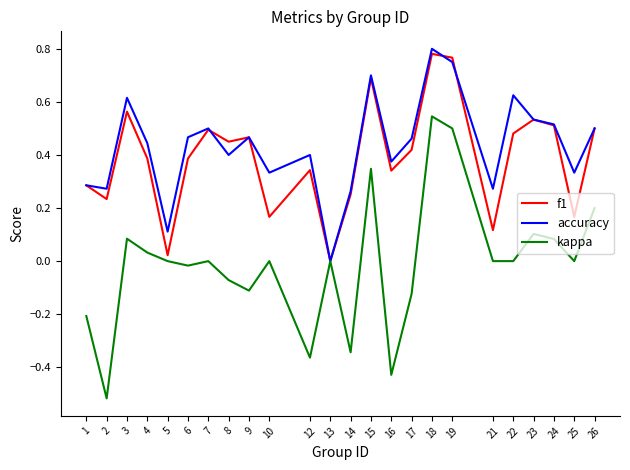

Which label corresponds to the largest value in the chart?

18